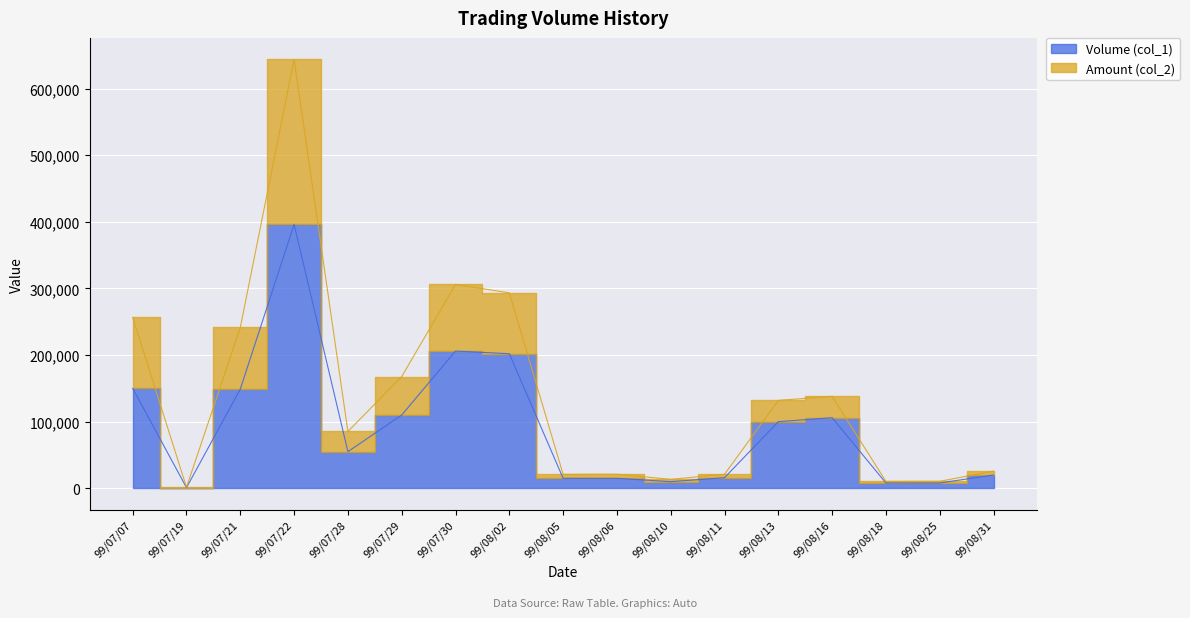

True or false: Amount (col_2) and Volume (col_1) cross at least once.

False